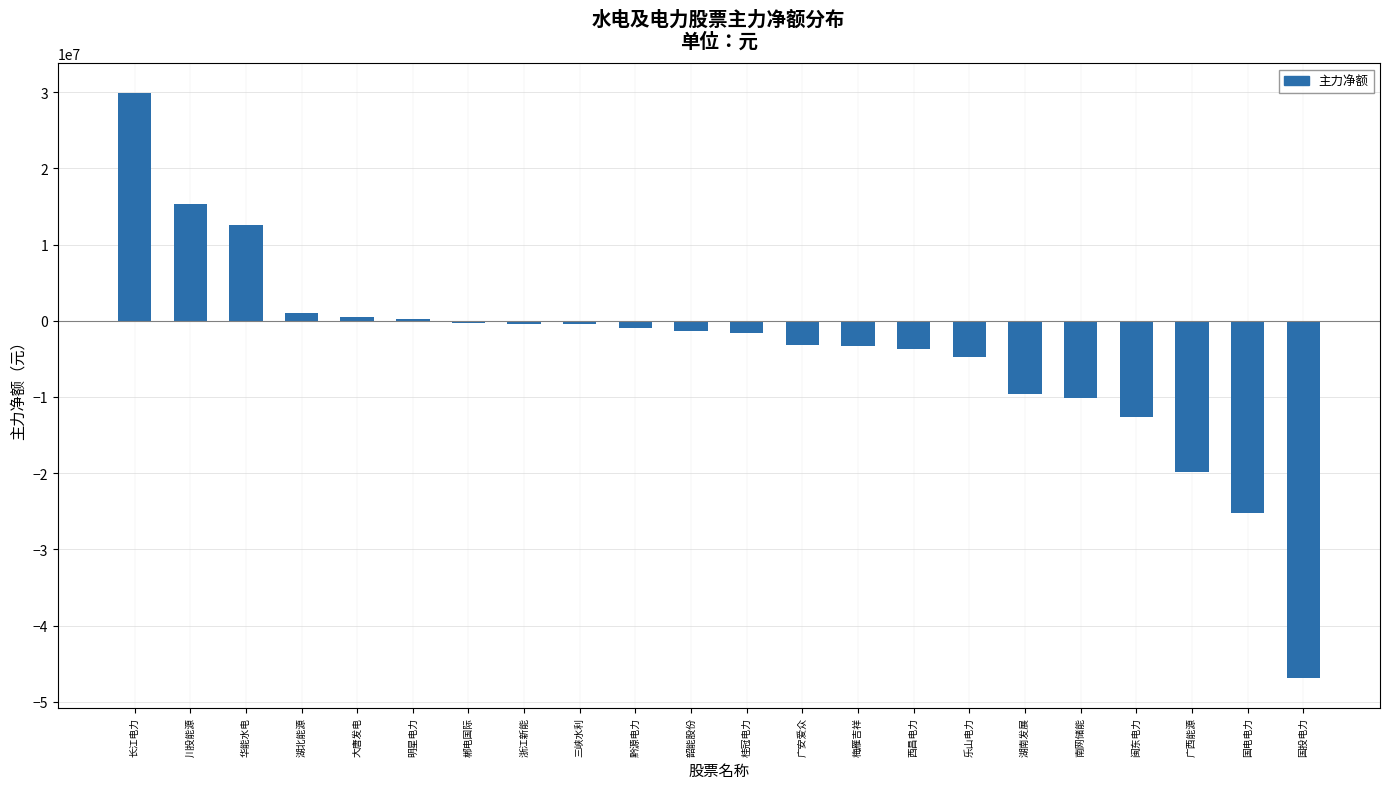

The chart shows a value of -25238385 at 国电电力. True or false?

True